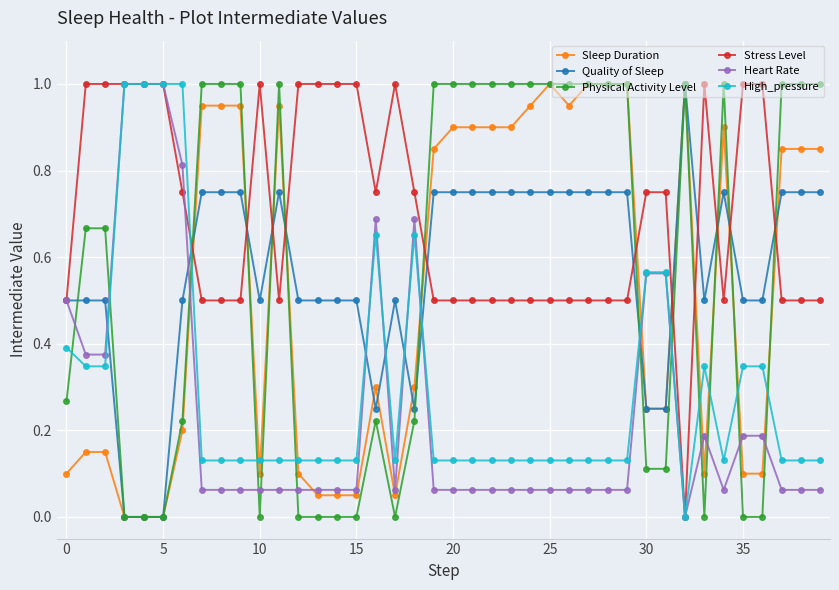

What is the maximum value for Sleep Duration?

1.0